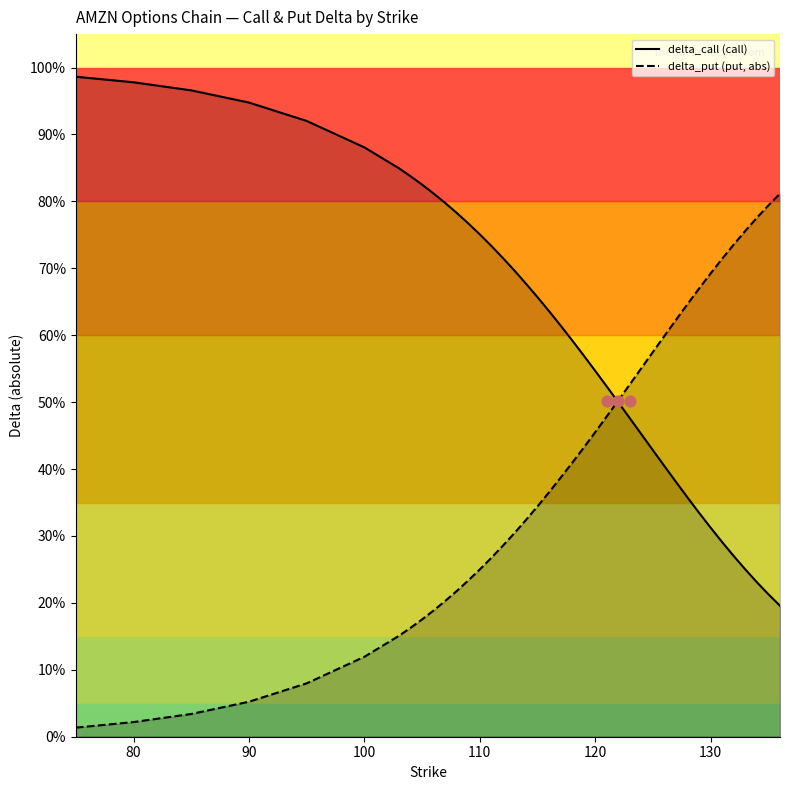

Which series has the largest Y range (max minus min)?

delta_put (put, abs)